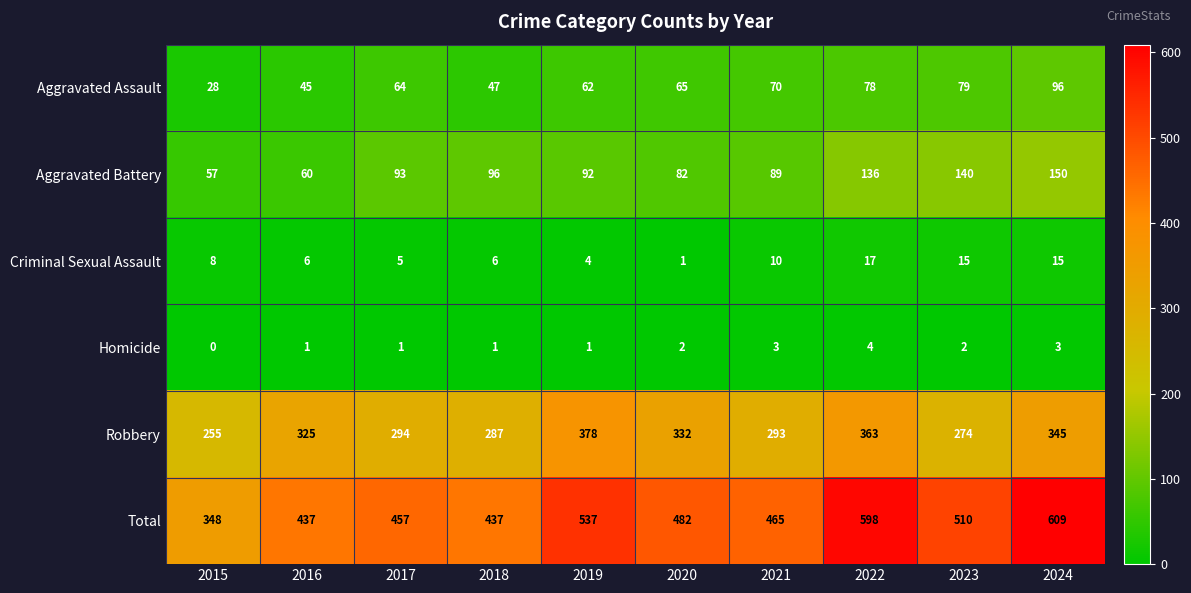

Rank the series by their maximum value, from highest to lowest.

Total, Robbery, Aggravated Battery, Aggravated Assault, Criminal Sexual Assault, Homicide